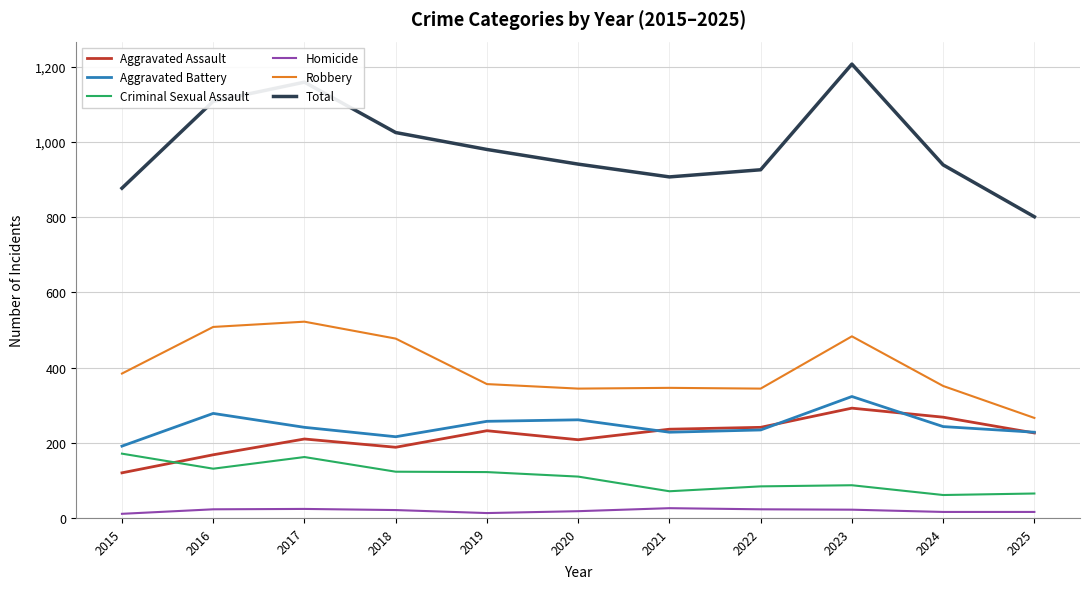

Where does the Homicide series first go above 21?

2016